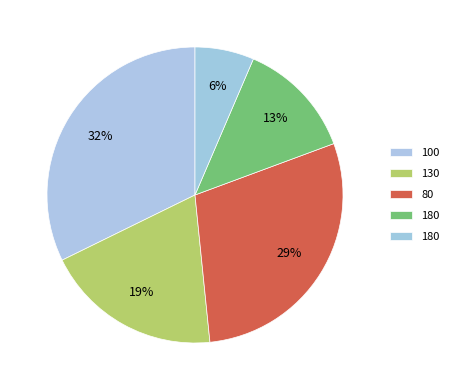

How many segments does this pie chart have?

5